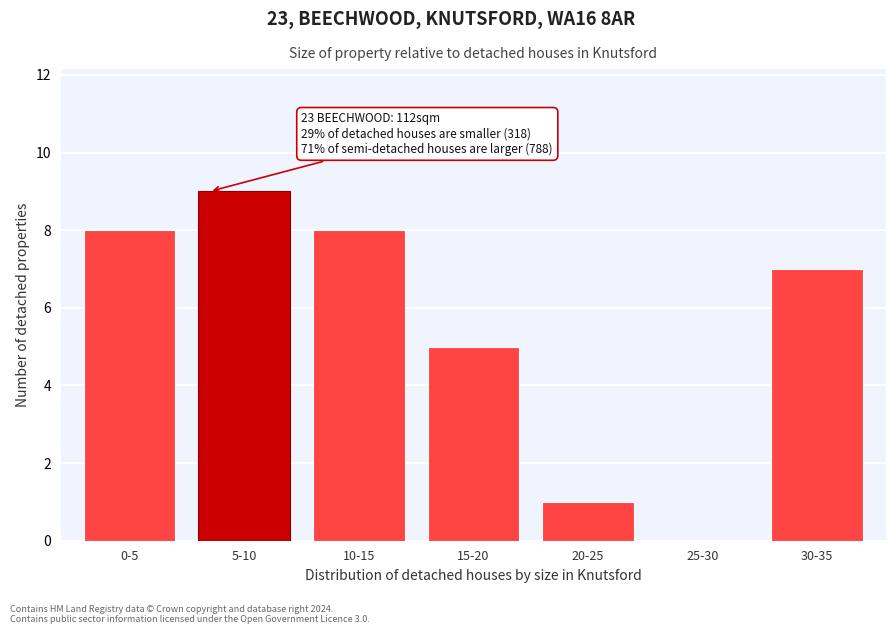

Between 15-20 and 5-10, which is larger?

5-10